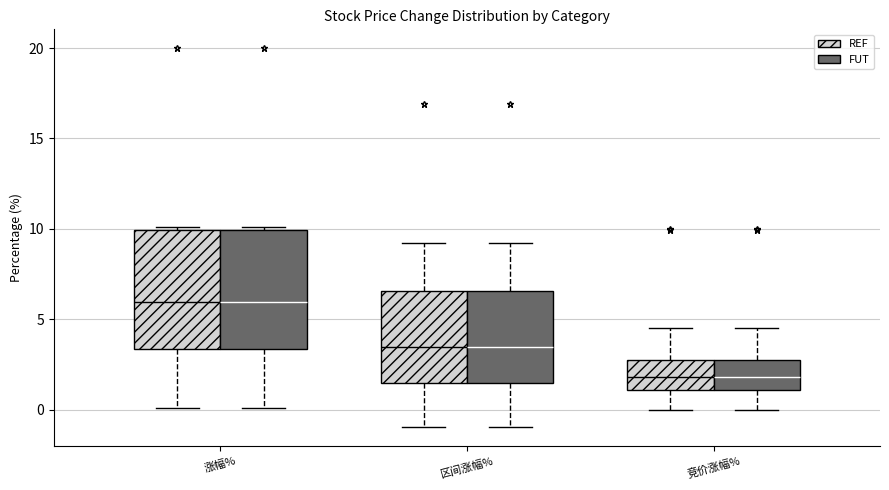

Reading left to right, read every box against the y-axis: the position of its median line, the range the box covers, and the ends of its whiskers. The values are not printed on the chart, so give them approximately, as read against the axis.

涨幅% (REF): median 6.0, box 3.5 to 10.0, whiskers 0.0 to 10.0
涨幅% (FUT): median 6.0, box 3.5 to 10.0, whiskers 0.0 to 10.0
区间涨幅% (REF): median 3.5, box 1.5 to 6.5, whiskers -1.0 to 9.0
区间涨幅% (FUT): median 3.5, box 1.5 to 6.5, whiskers -1.0 to 9.0
竞价涨幅% (REF): median 2.0, box 1.0 to 2.5, whiskers 0.0 to 4.5
竞价涨幅% (FUT): median 2.0, box 1.0 to 2.5, whiskers 0.0 to 4.5